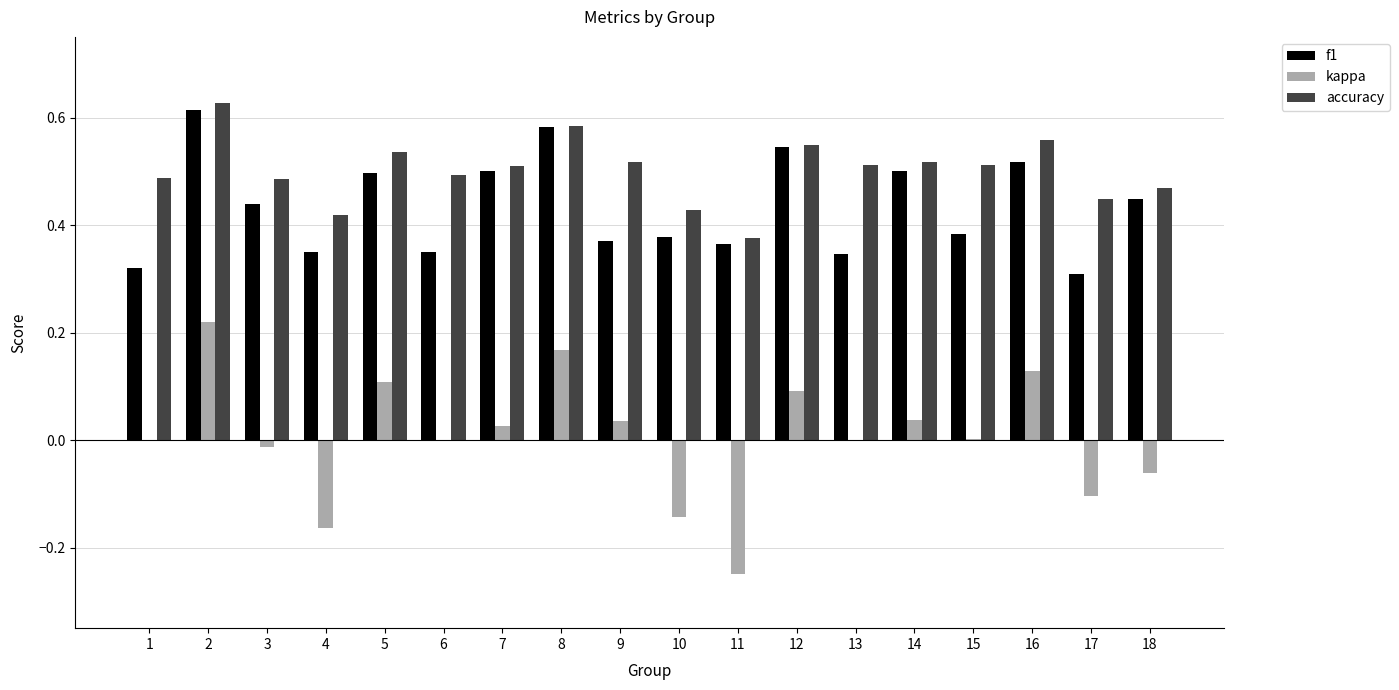

What is the total value across all series at 5?

1.1